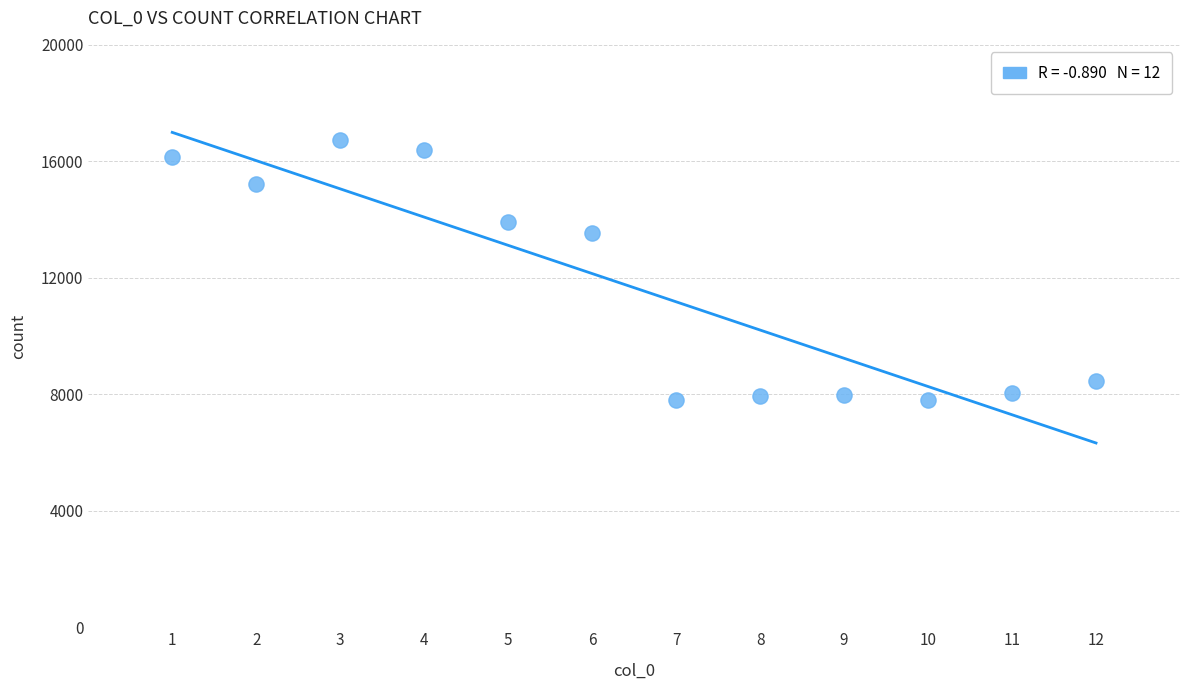

What is the range of Y values (max minus min)?

8934